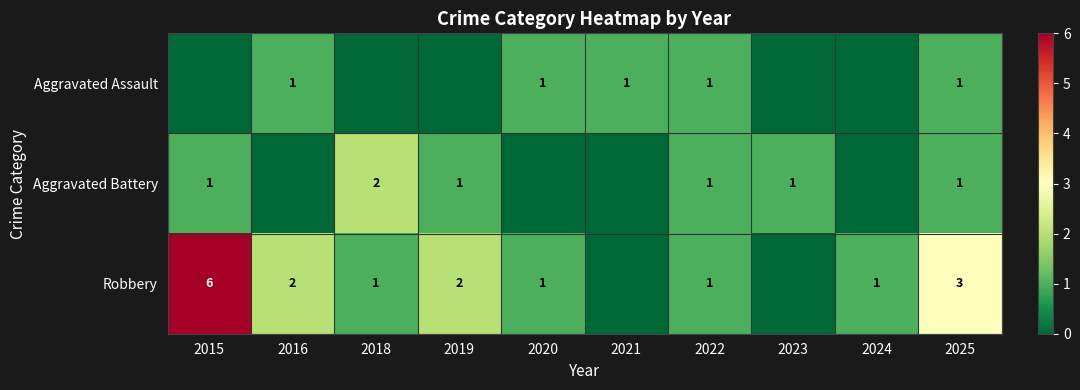

How many data points does each series have?

10